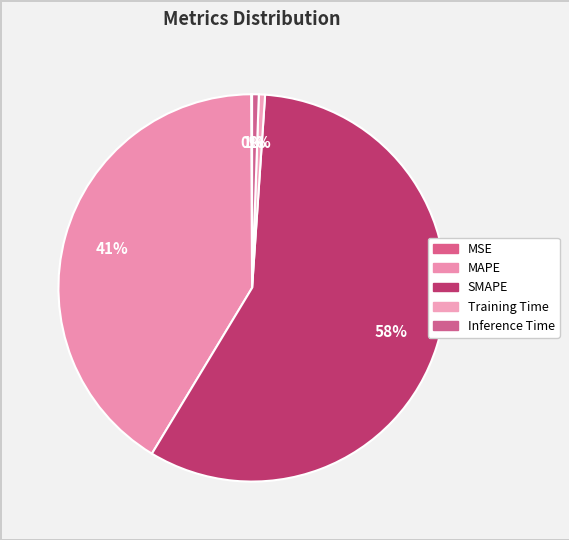

To the nearest percent, what is the average slice percentage?

20%